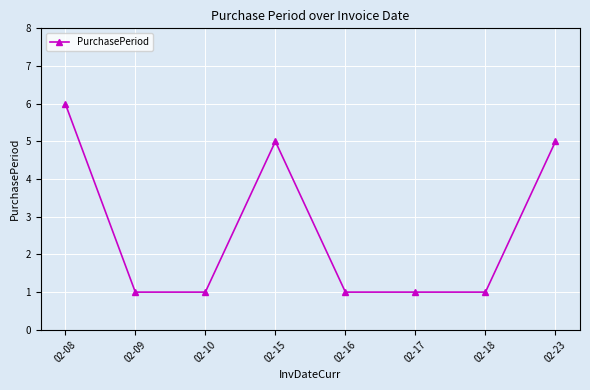

The chart shows a value of 1 at 02-16. True or false?

True